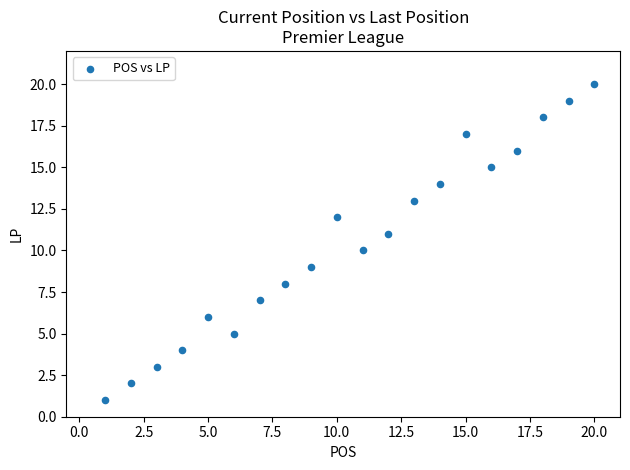

What is the range of Y values (max minus min)?

19